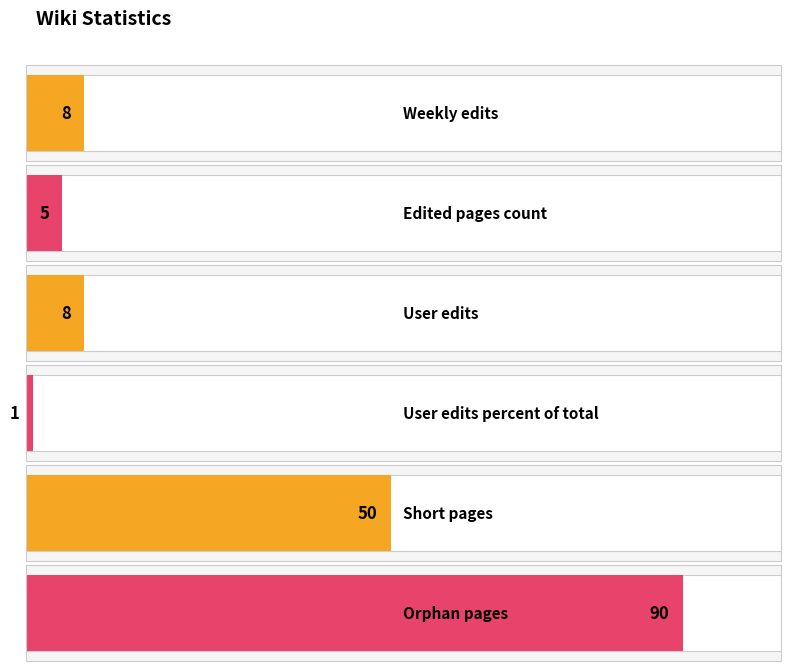

Where is the data nearest to the value 45?

Short pages